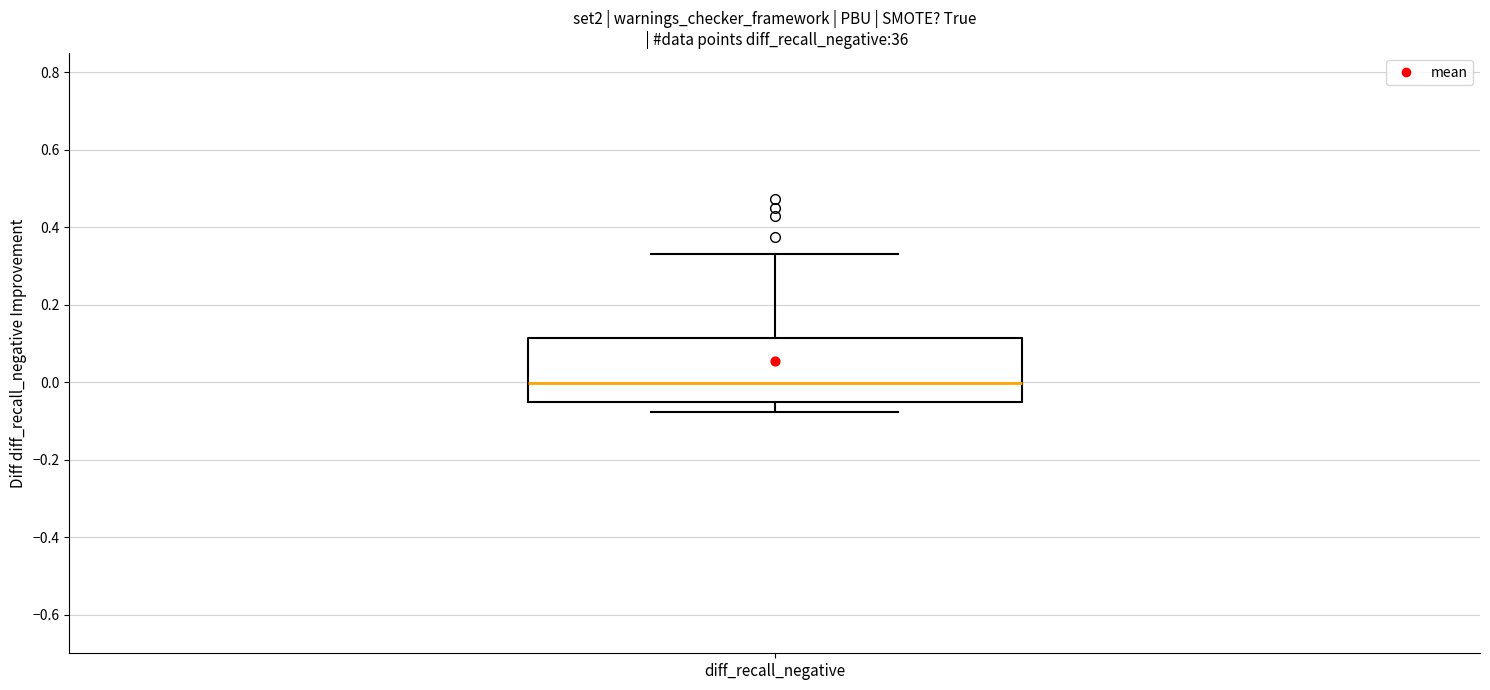

Where does the median line of the box for diff_recall_negative sit on the y-axis? The values are not printed on the chart, so give them approximately, as read against the axis.

0.00